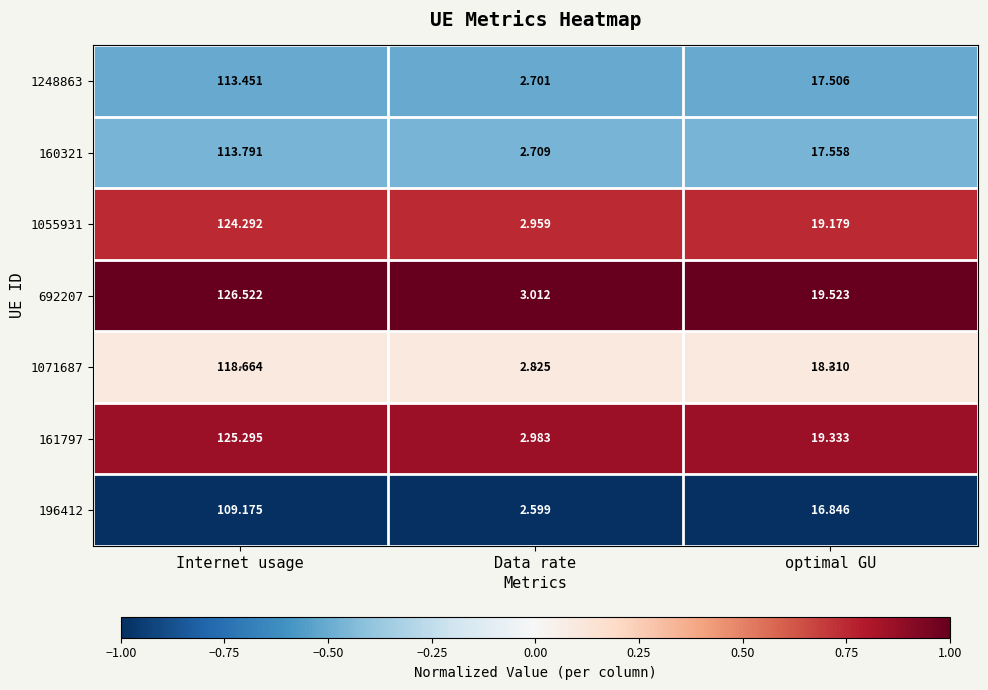

At which category is the sum across all series the highest?

Internet usage